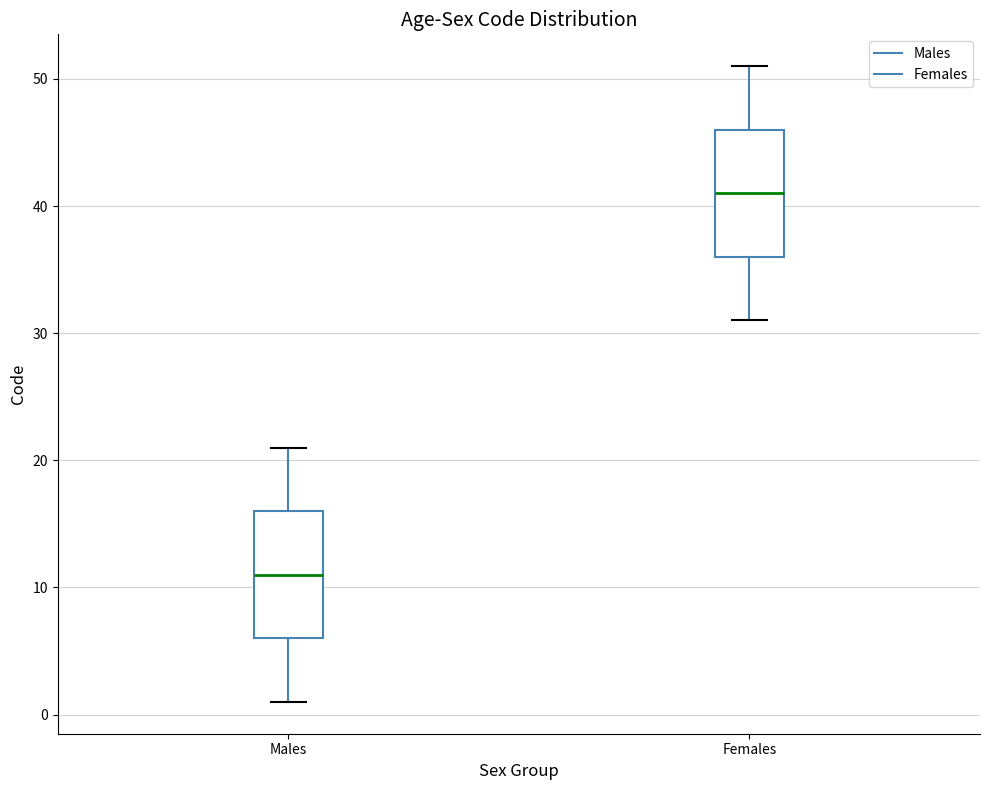

Reading left to right, transcribe this box plot: for each box, give where its median line is, the range the box spans, and where its two whiskers end, as read against the y-axis. The values are not printed on the chart, so give them approximately, as read against the axis.

Males: median 11, box 6 to 16, whiskers 1 to 21
Females: median 41, box 36 to 46, whiskers 31 to 51